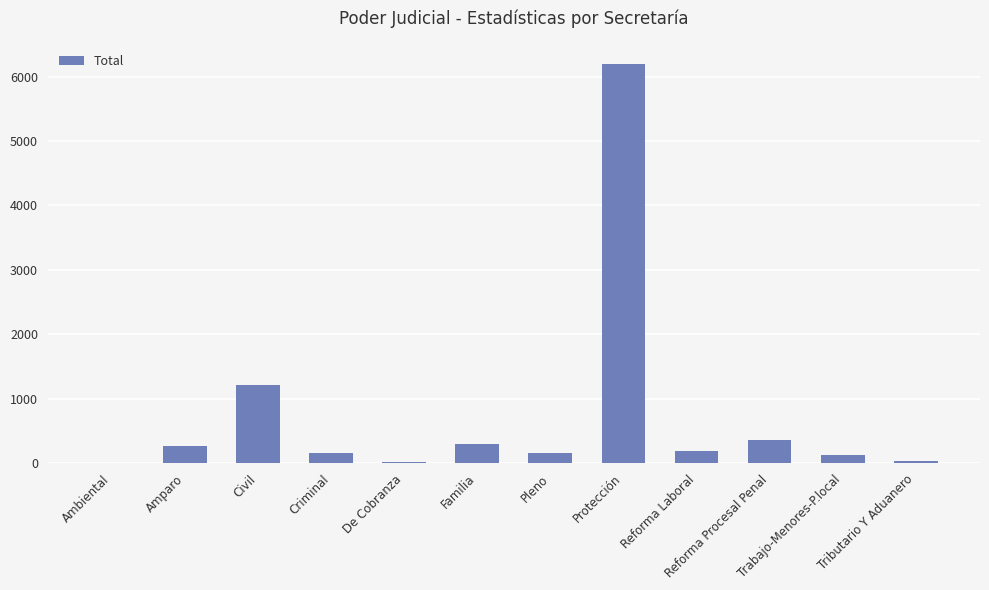

Where is the data nearest to the value 3099?

Civil